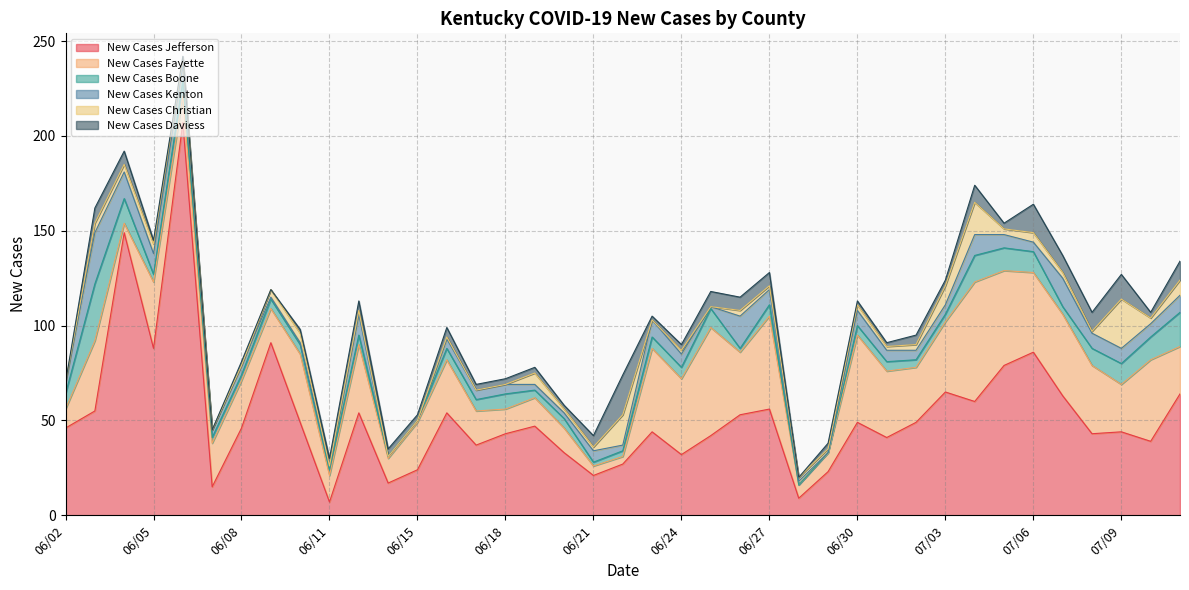

Which category has the lowest value in the New Cases Christian series?

06/02